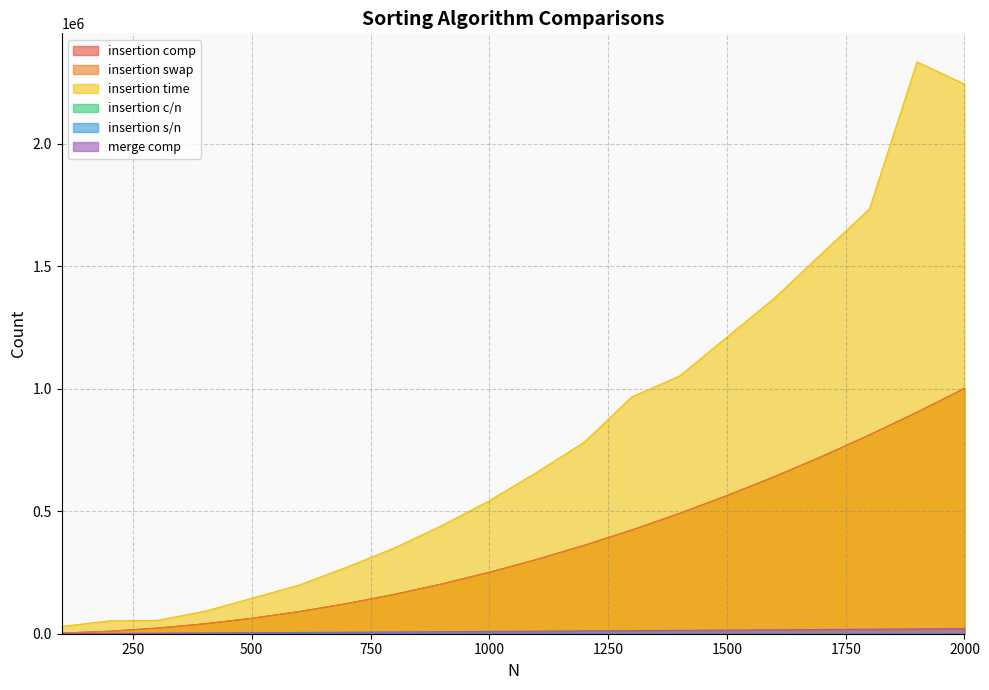

True or false: insertion s/n and insertion c/n cross at least once.

False